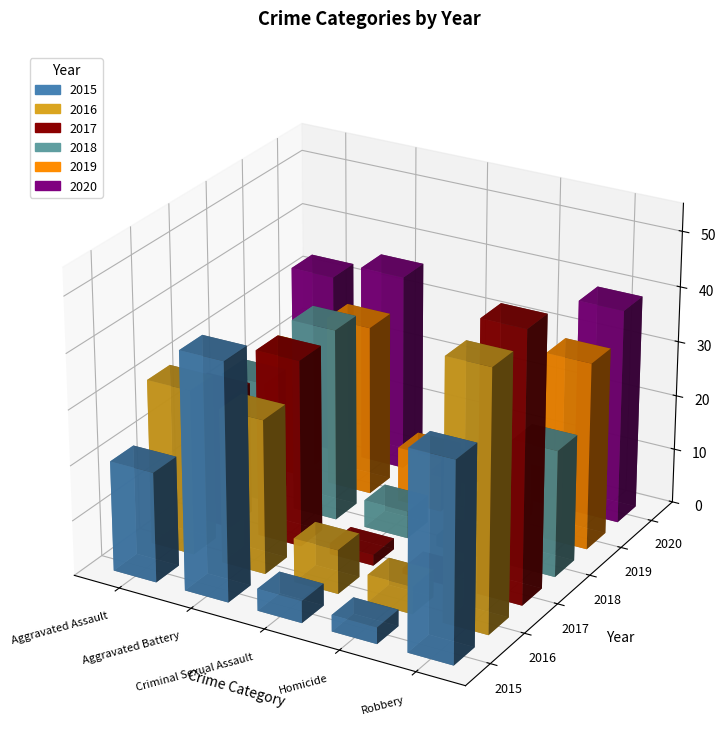

What is the average value of the 2016 series?

24